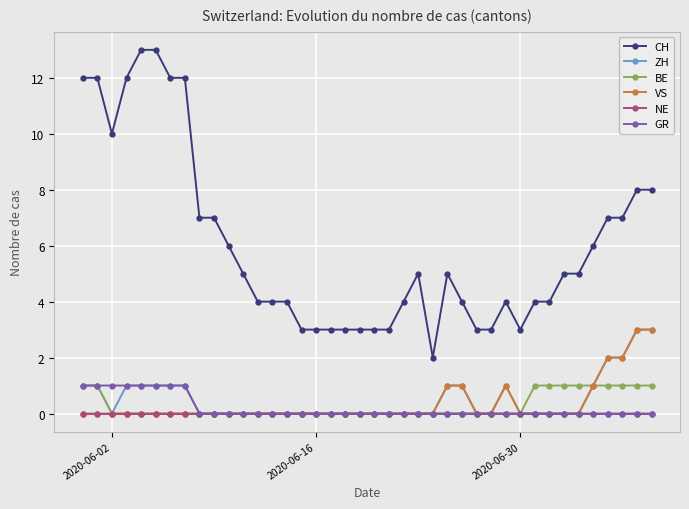

Count the number of categories in the chart.

40